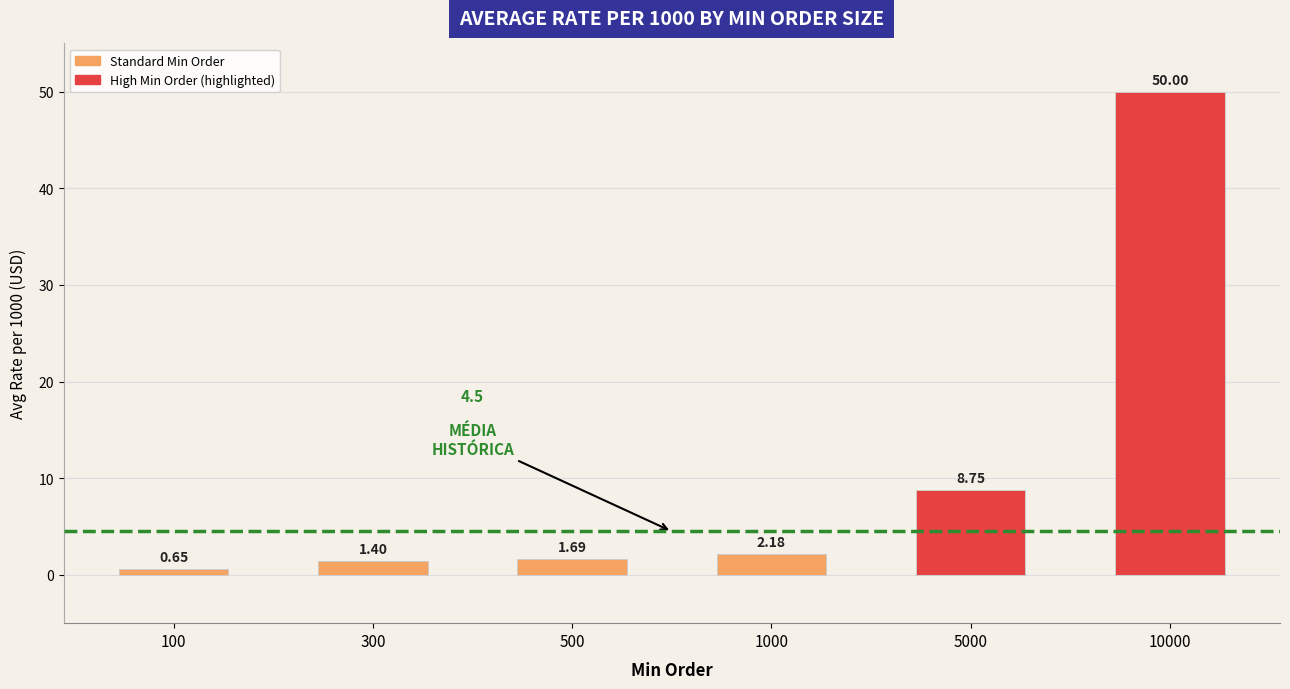

List the labels in order of value, largest first.

10000, 5000, 1000, 500, 300, 100